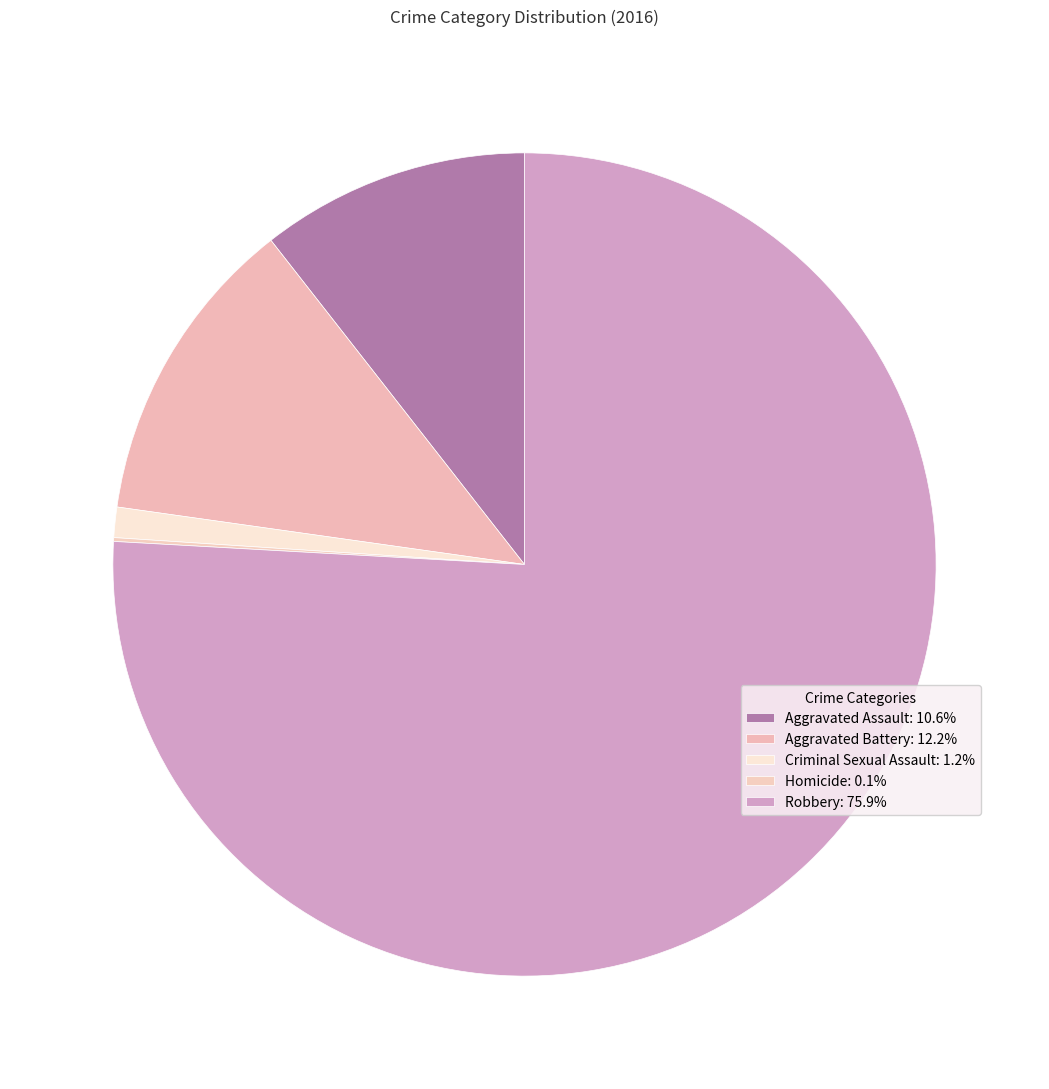

Approximately how many times larger is the value at Aggravated Assault compared to Aggravated Battery?

0.9